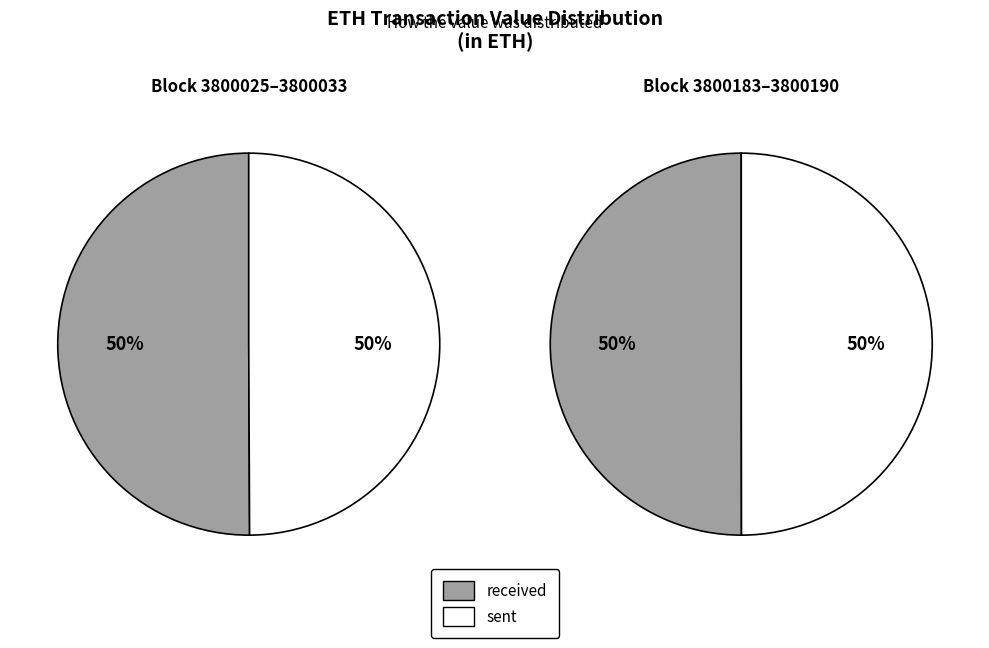

Count the number of slices in the pie.

2